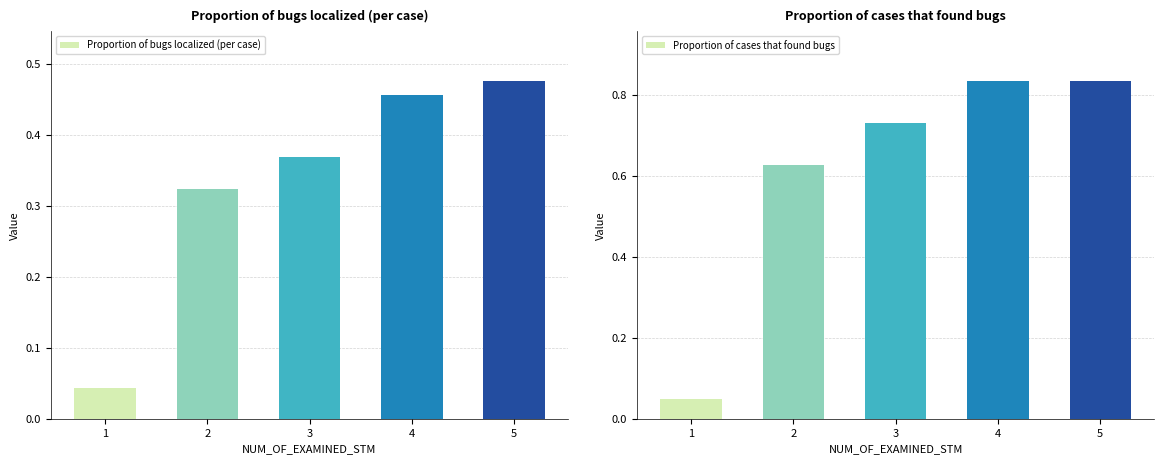

Rank the series at 3 from lowest to highest value.

Proportion of bugs localized (per case), Proportion of cases that found bugs